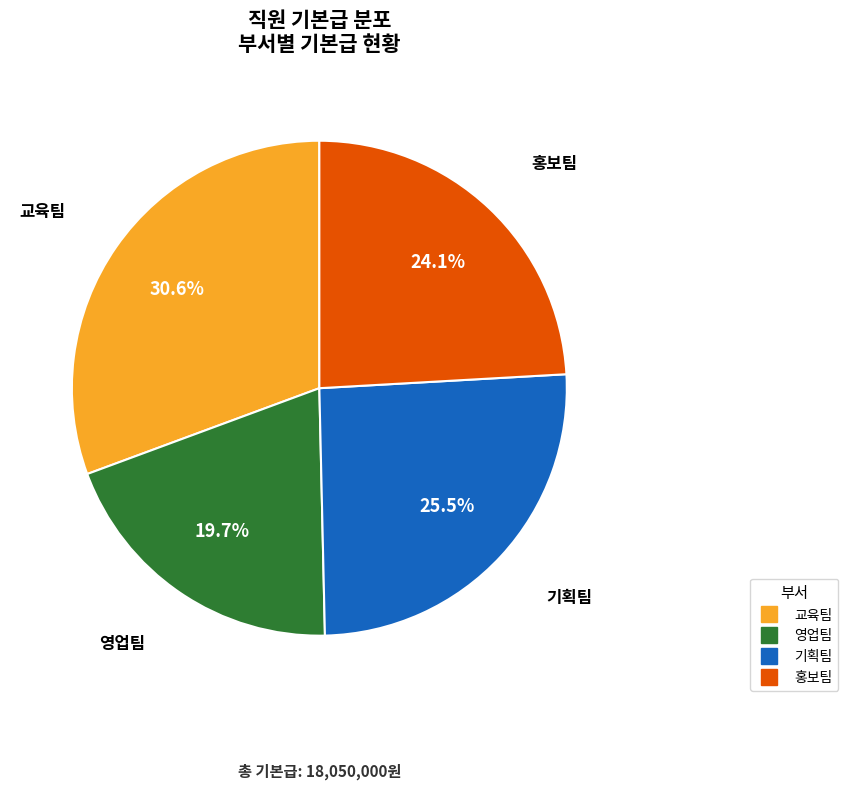

Is there any slice that represents more than half of the pie?

No